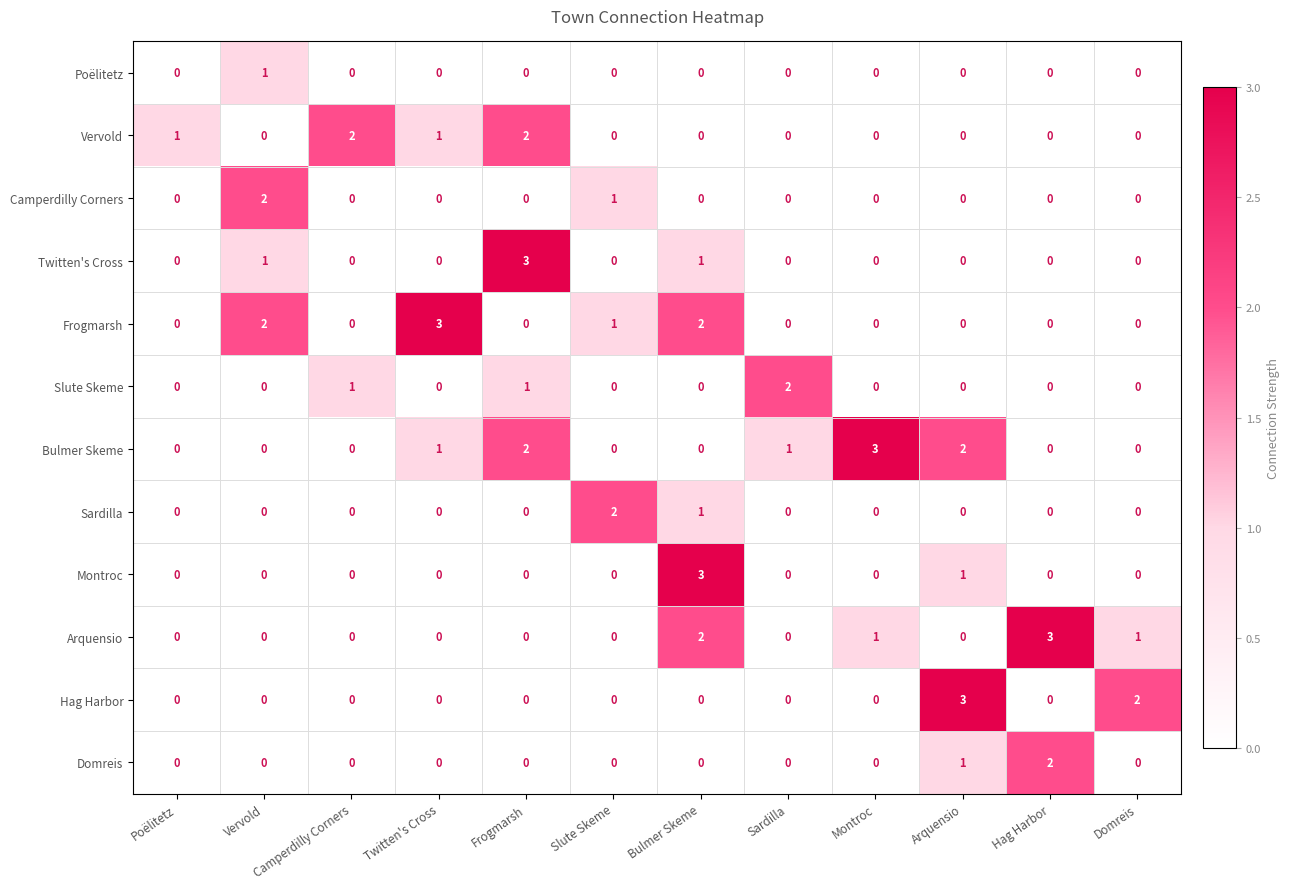

What is the difference between the highest and lowest values at Arquensio?

3